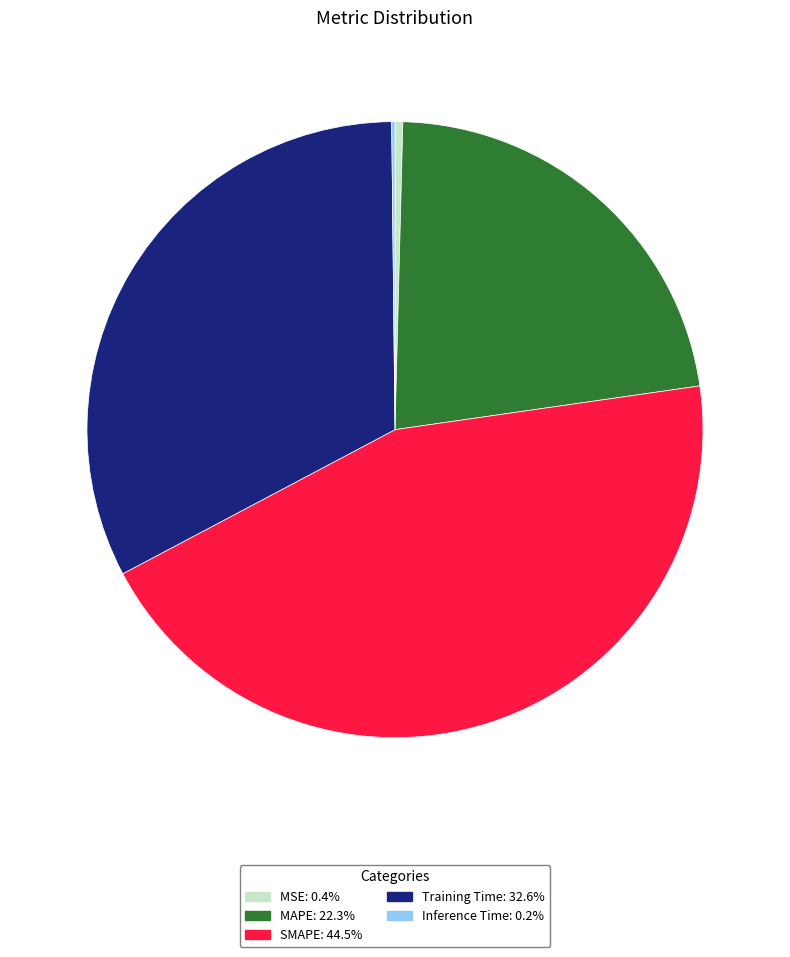

Is Training Time the majority of the pie?

No